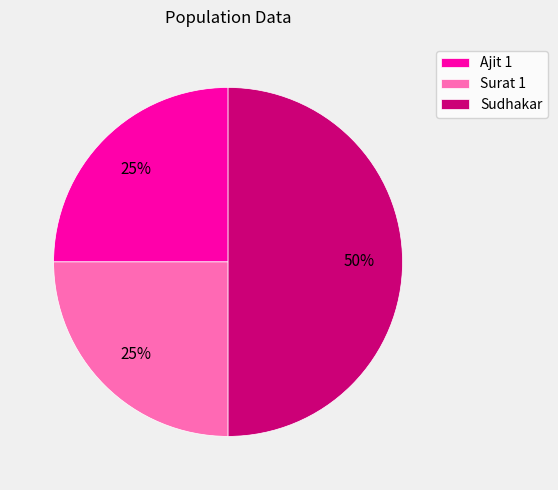

What is the ratio of the value at Surat 1 to the value at Ajit 1?

1.0